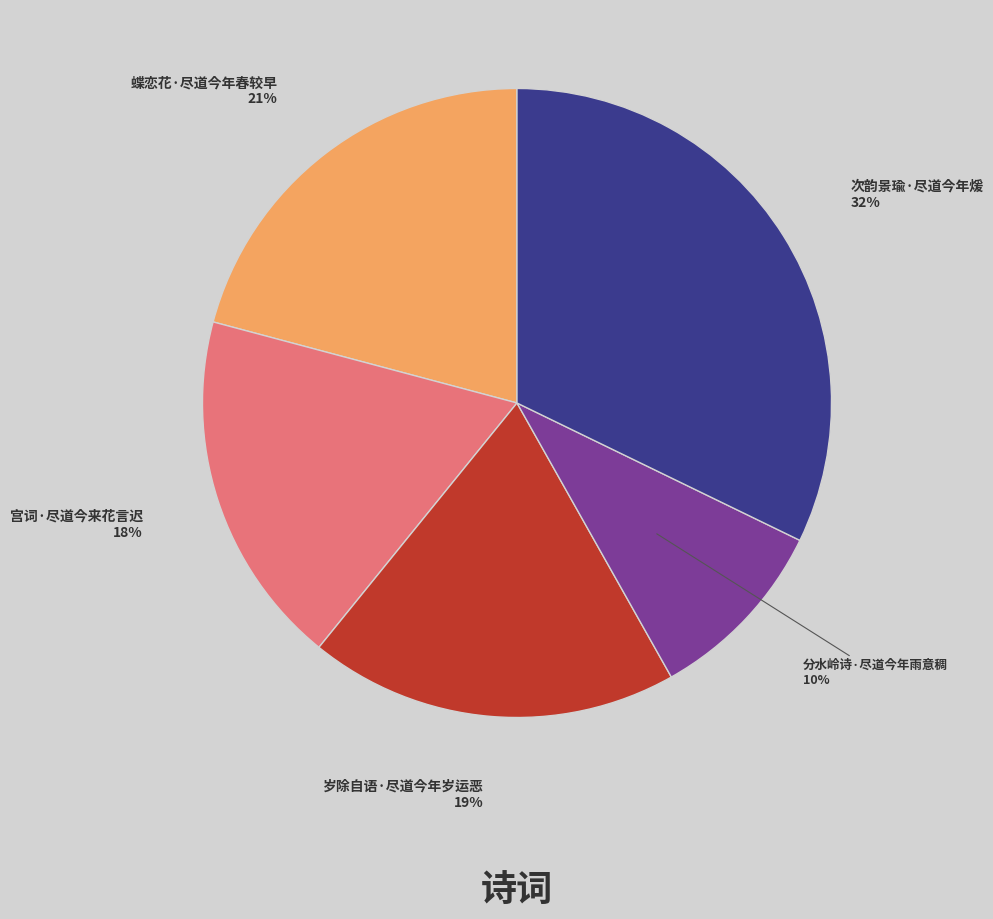

Is there a majority slice in this chart?

No